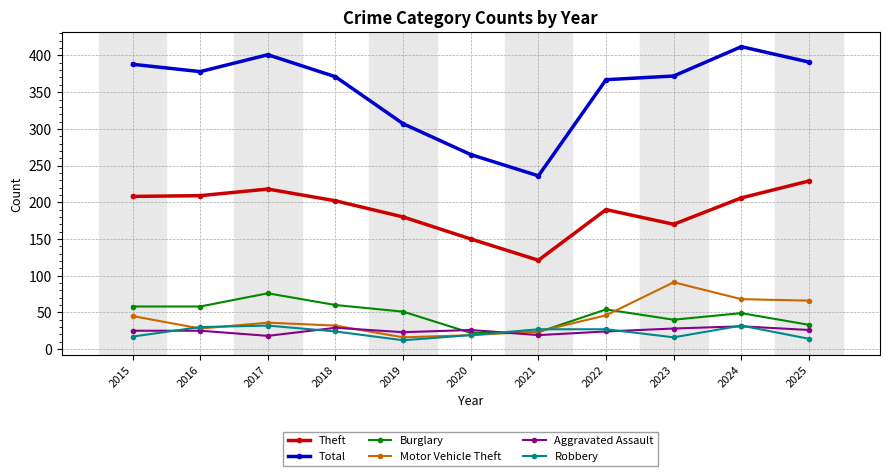

What is the spread (max minus min) of values at 2018?

347